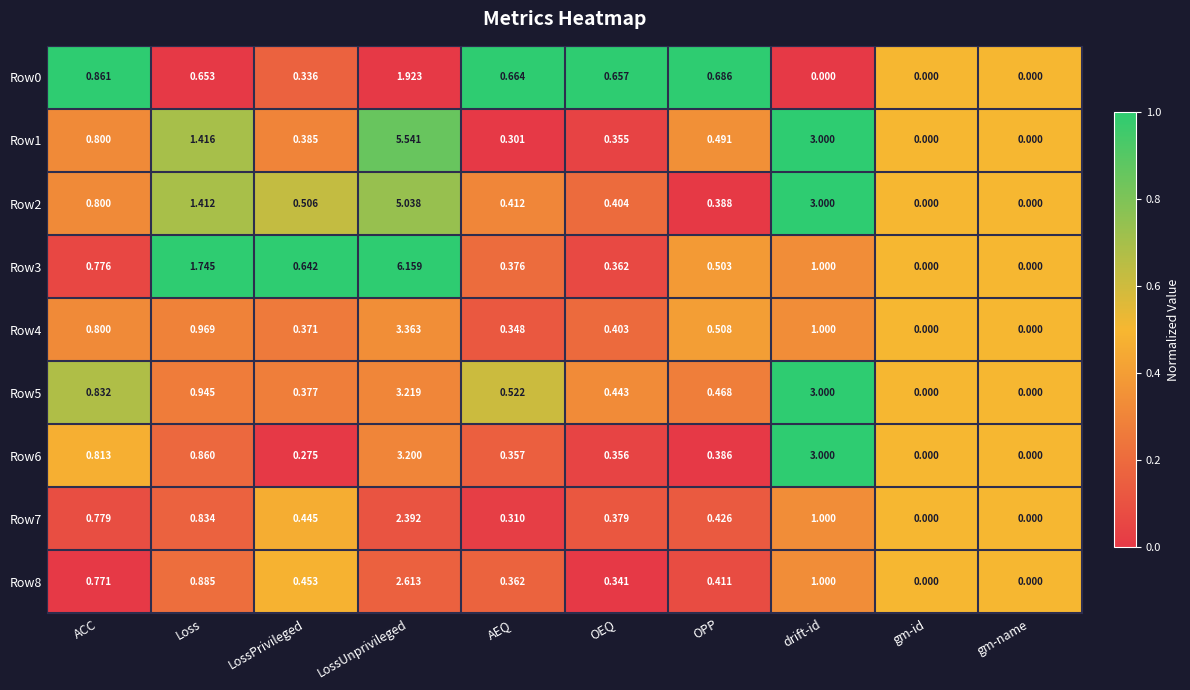

How many distinct data groups are displayed?

9